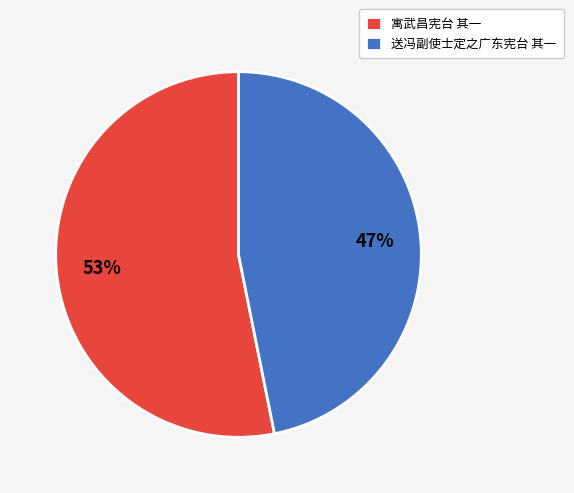

What is the largest slice in the pie chart?

寓武昌宪台 其一